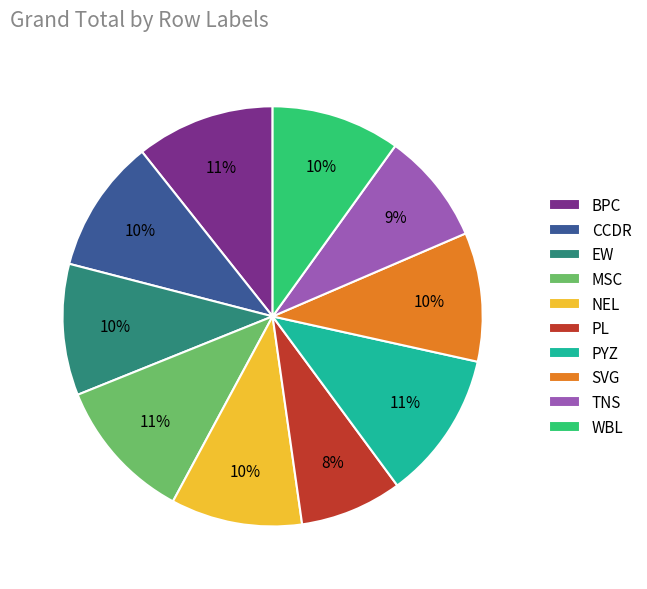

The WBL slice represents 17% of the pie. True or false?

False